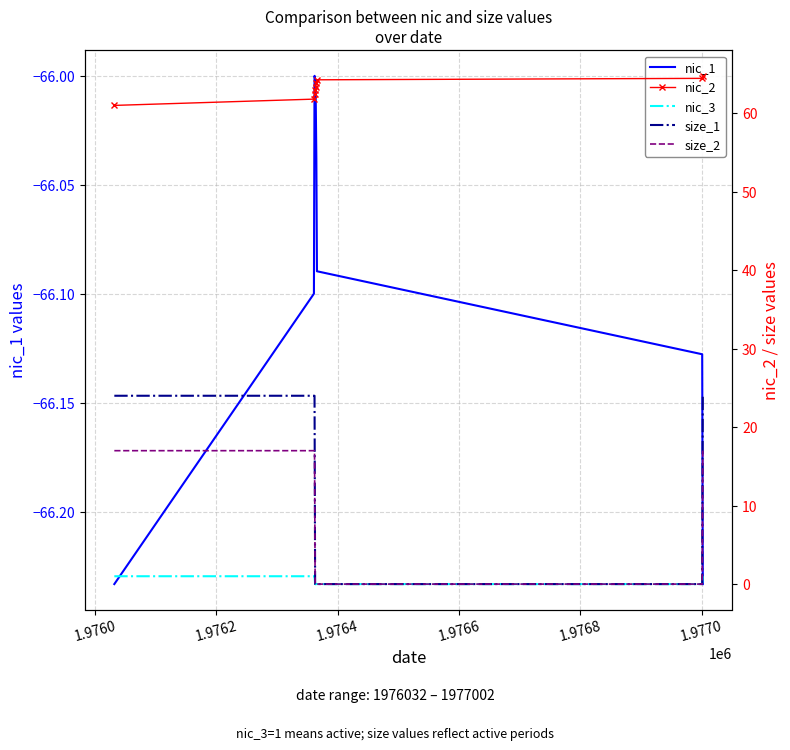

What is the sum of all nic_2 values?

568.8